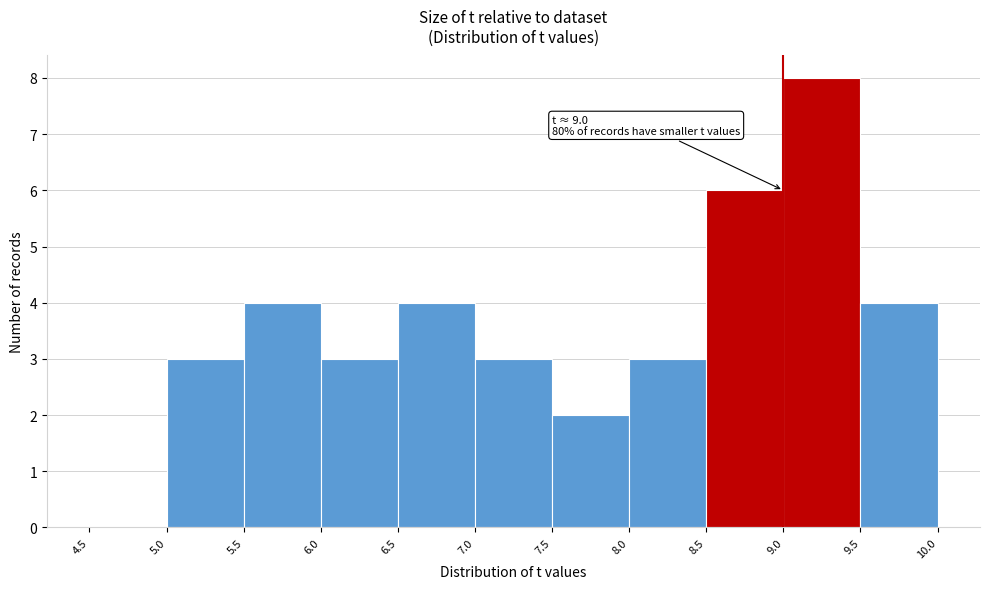

Which range on the x-axis has the tallest bar?

9.0 to 9.5